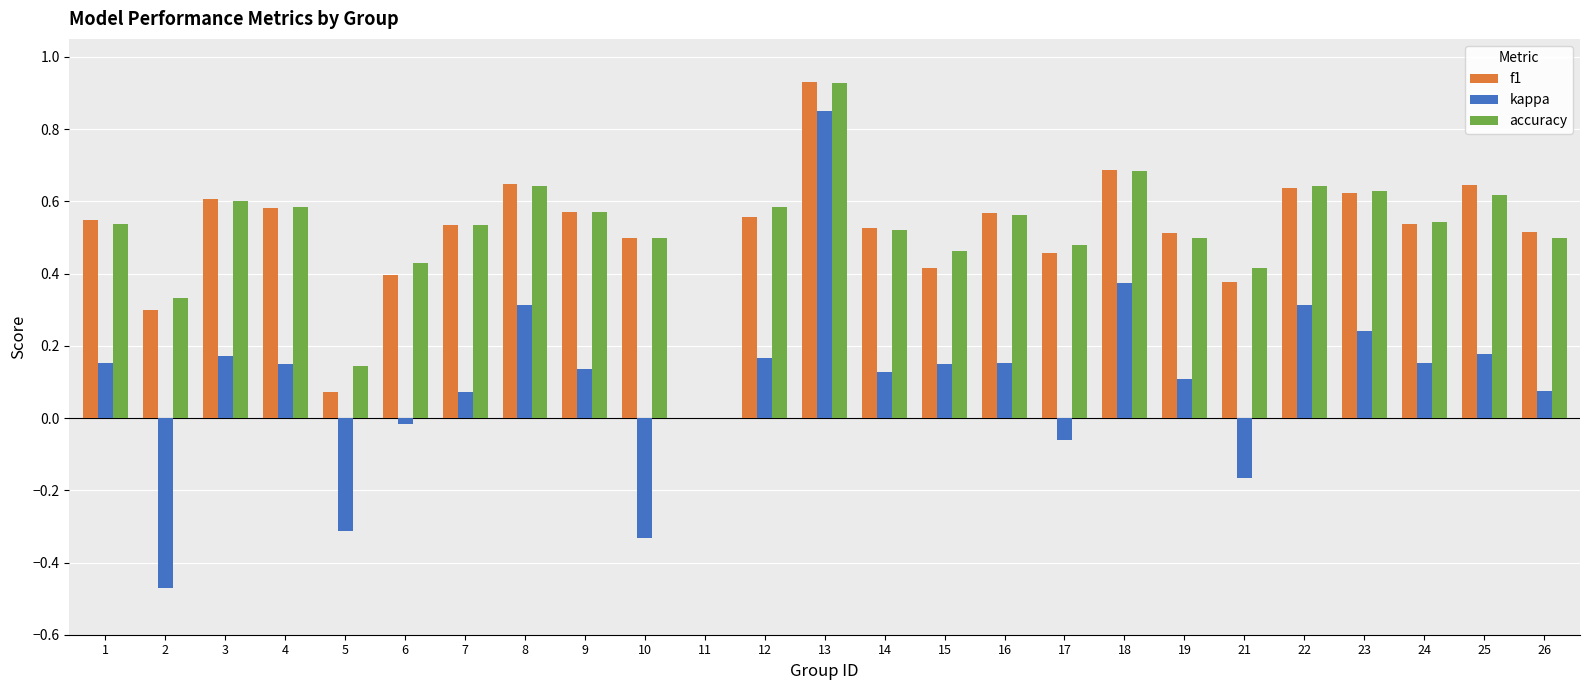

Are the bars horizontal?

No